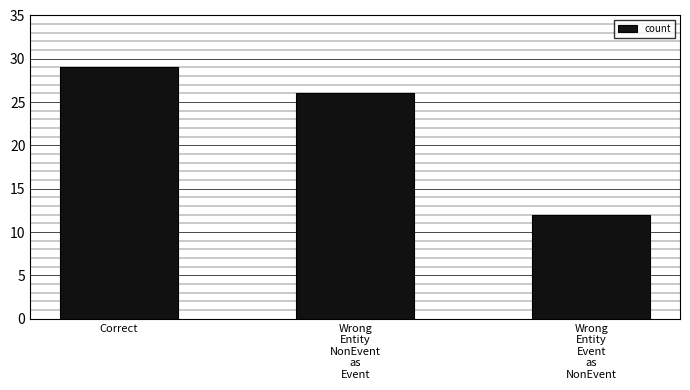

What is the minimum value shown in the chart?

12